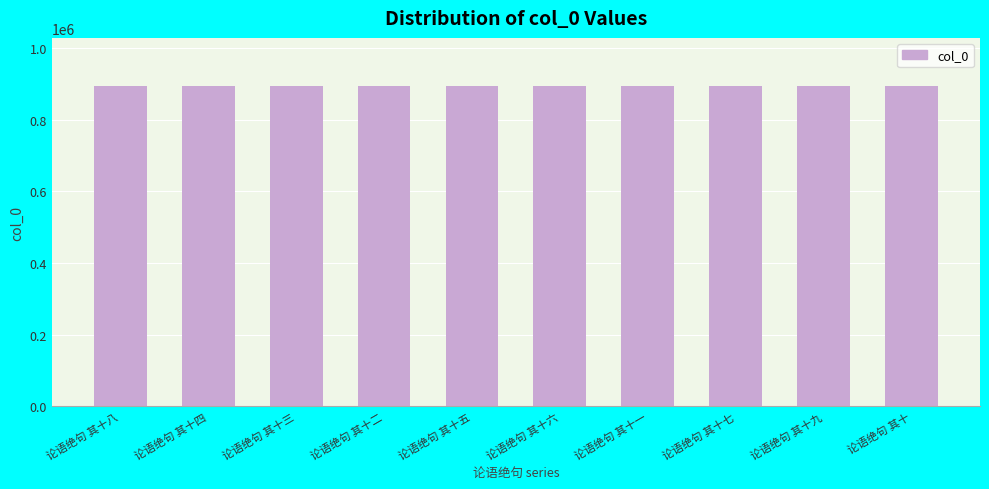

What position from the right is 论语绝句 其十六?

5